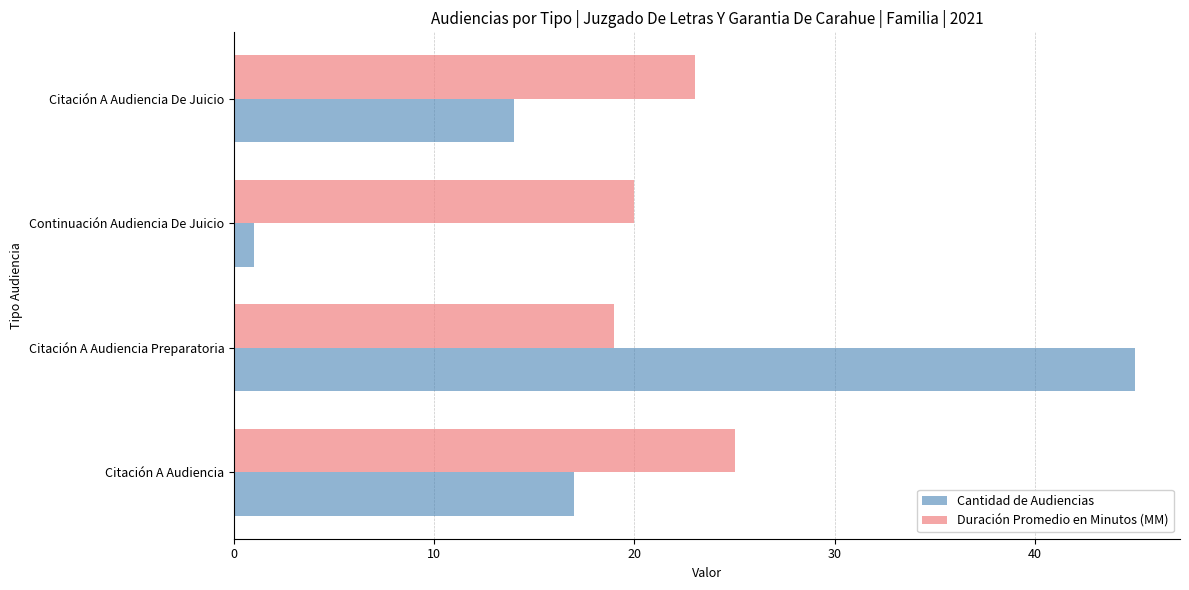

What is the lowest value of the Cantidad de Audiencias series?

1